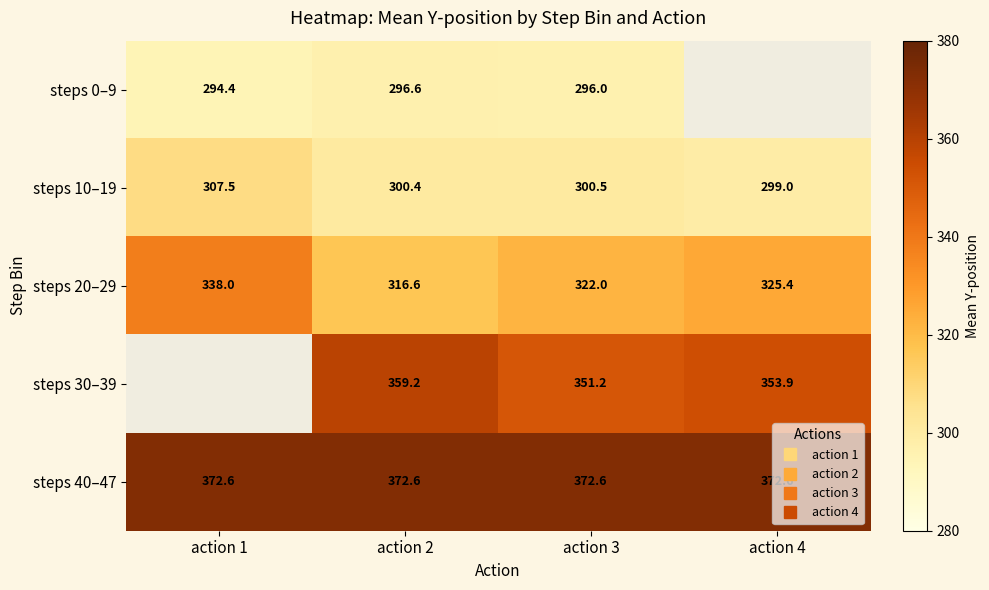

Is it true that steps 30–39 equals 172.4 at action 3?

False